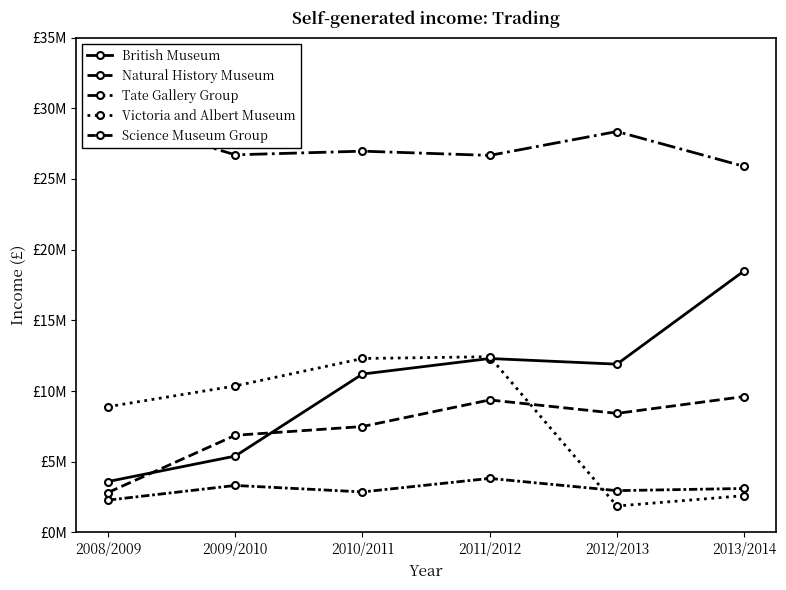

Reading right to left, extract all data points from this chart.

British Museum: 18500000	11900000	12300000	11200000	5400000	3600000
Natural History Museum: 9610000	8420000	9370000	7490000	6870000	2821600
Tate Gallery Group: 25886000	28353000	26663000	26963000	26705000	29386000
Victoria and Albert Museum: 2602000	1869000	12427000	12301000	10359000	8894000
Science Museum Group: 3109000	2956000	3822000	2865000	3323000	2285000